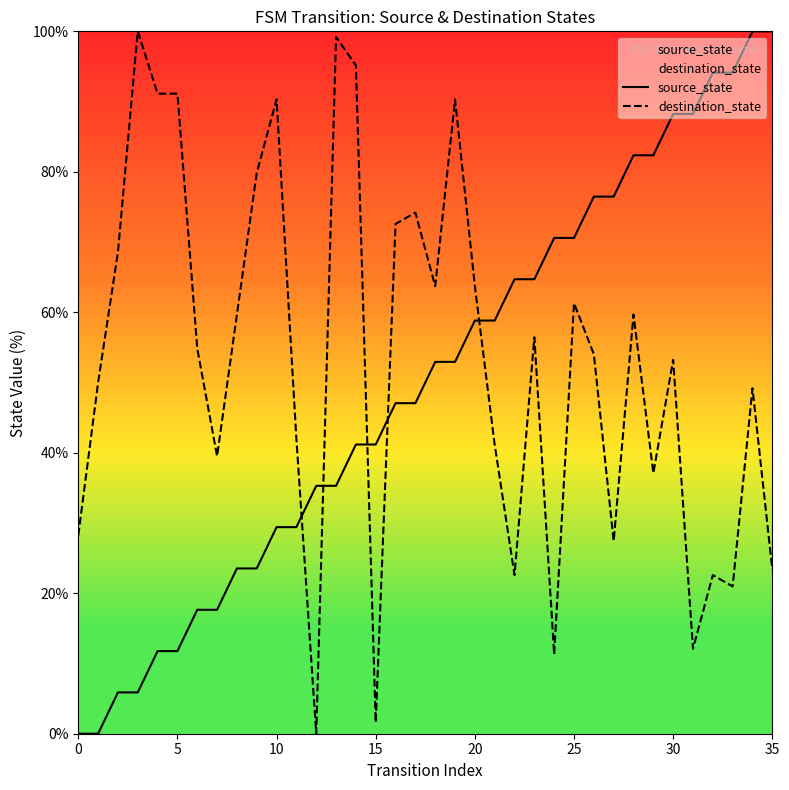

Which series reaches the maximum Y coordinate?

source_state